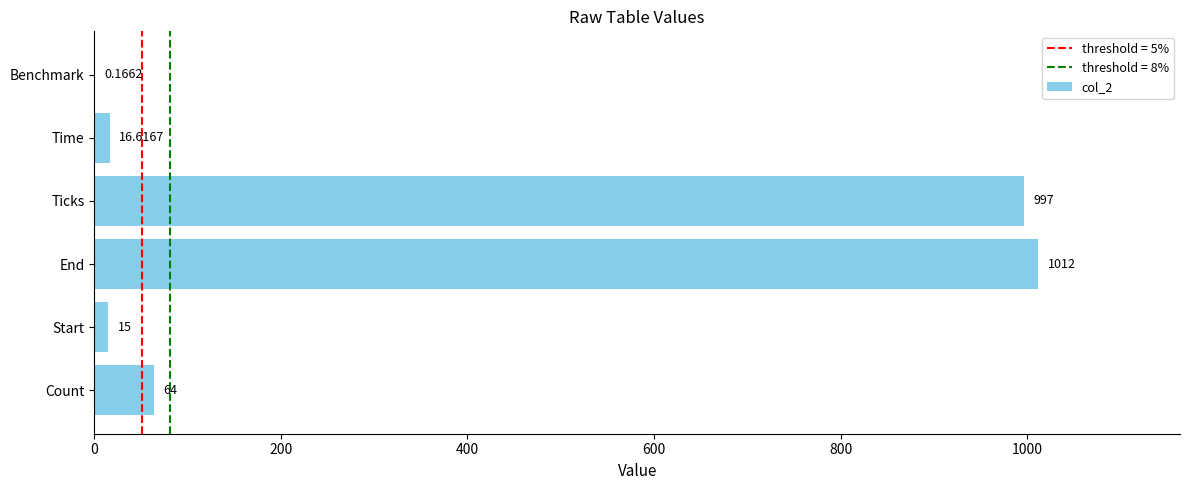

What is the ratio of the value at End to the value at Count?

15.8